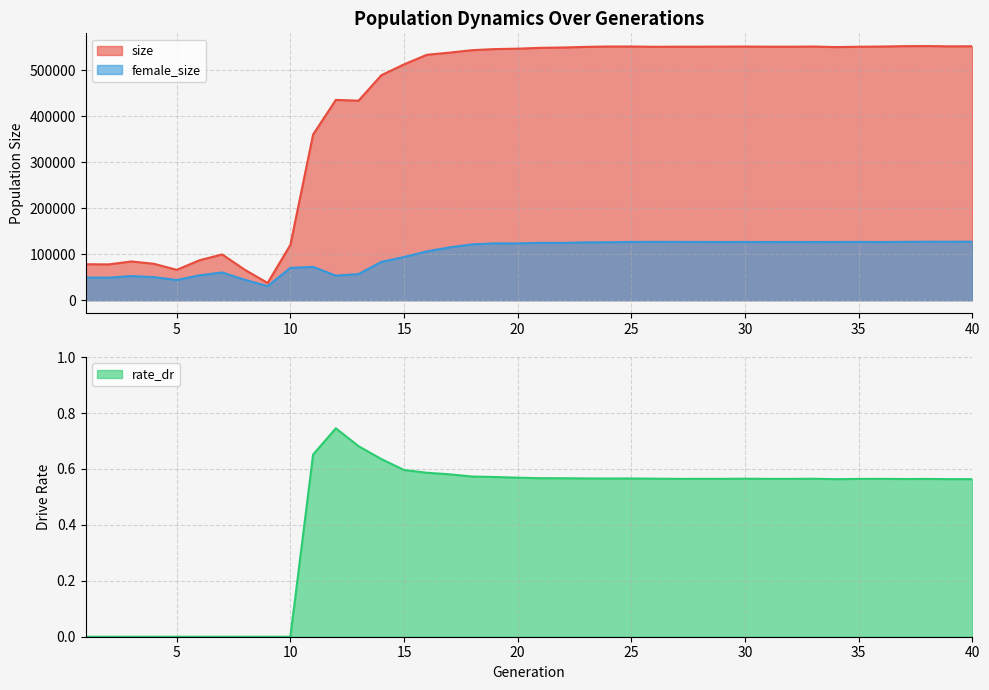

Reading left to right, what are all the values shown in this chart?

size: 78187.0	77761.0	84163.0	79107.0	65962.0	86740.0	99423.0	65955.0	37515.0	120126.0	359972.0	435102.0	433387.0	488624.0	512250.0	533018.0	537761.0	543093.0	545493.0	546387.0	548195.0	548902.0	550248.0	551051.0	551060.0	550467.0	550601.0	550657.0	550848.0	550945.0	550657.0	550594.0	551005.0	549833.0	550535.0	550990.0	551812.0	552076.0	551415.0	551614.0
female_size: 49103.0	48923.0	52418.0	50180.0	43928.0	54017.0	60268.0	44314.0	30546.0	70271.0	72417.0	53403.0	56763.0	83239.0	93781.0	105981.0	114744.0	121266.0	123512.0	123395.0	124620.0	124487.0	125694.0	125858.0	126540.0	126693.0	126612.0	126518.0	126357.0	126506.0	126264.0	126451.0	126263.0	126440.0	126598.0	126305.0	126702.0	126997.0	126959.0	127143.0
rate_dr: 0.0	0.0	0.0	0.0	0.0	0.0	0.0	0.0	0.0	0.0	0.7	0.7	0.7	0.6	0.6	0.6	0.6	0.6	0.6	0.6	0.6	0.6	0.6	0.6	0.6	0.6	0.6	0.6	0.6	0.6	0.6	0.6	0.6	0.6	0.6	0.6	0.6	0.6	0.6	0.6